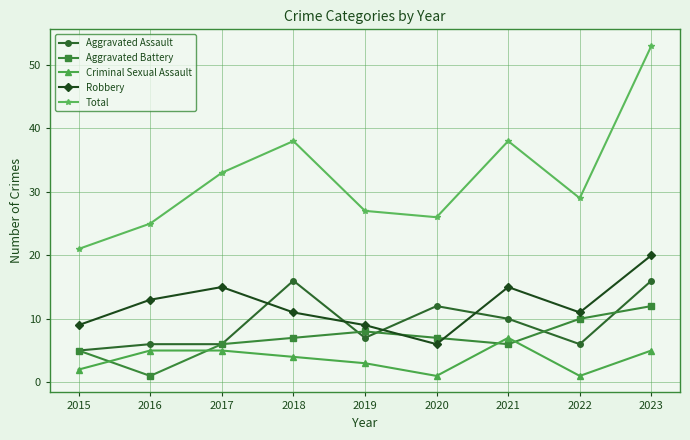

Reading left to right, list all the values displayed in this chart.

Aggravated Assault: 2015=5	2016=6	2017=6	2018=16	2019=7	2020=12	2021=10	2022=6	2023=16
Aggravated Battery: 2015=5	2016=1	2017=6	2018=7	2019=8	2020=7	2021=6	2022=10	2023=12
Criminal Sexual Assault: 2015=2	2016=5	2017=5	2018=4	2019=3	2020=1	2021=7	2022=1	2023=5
Robbery: 2015=9	2016=13	2017=15	2018=11	2019=9	2020=6	2021=15	2022=11	2023=20
Total: 2015=21	2016=25	2017=33	2018=38	2019=27	2020=26	2021=38	2022=29	2023=53